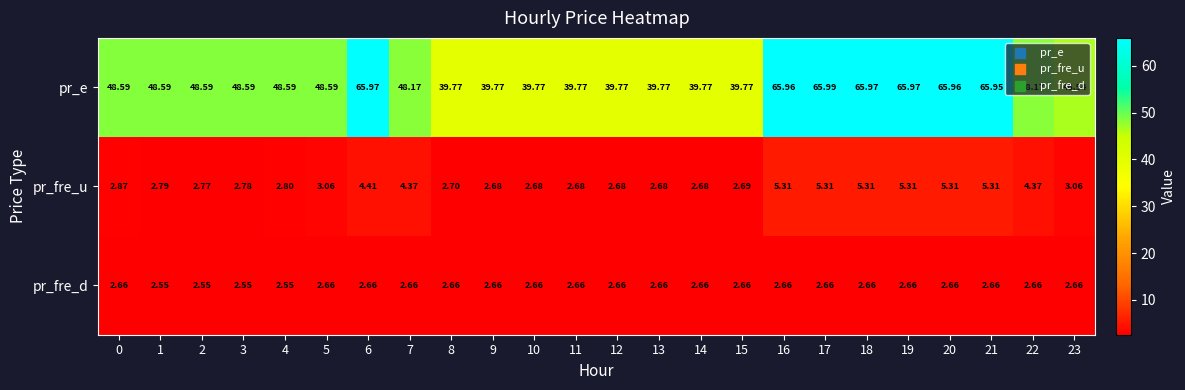

How many distinct data groups are displayed?

3